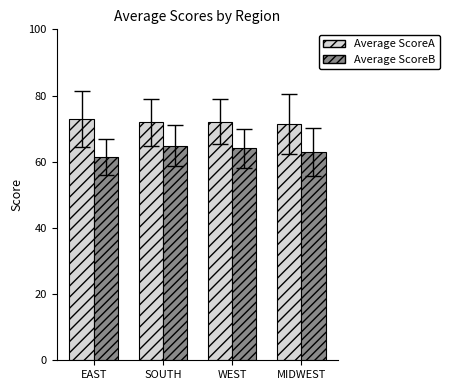

Which series changed the most between EAST and SOUTH?

Average ScoreB